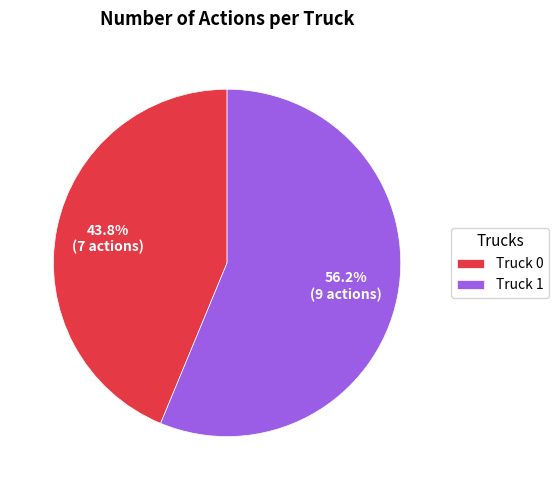

Combined, do Truck 0 and Truck 1 account for over 50%?

Yes